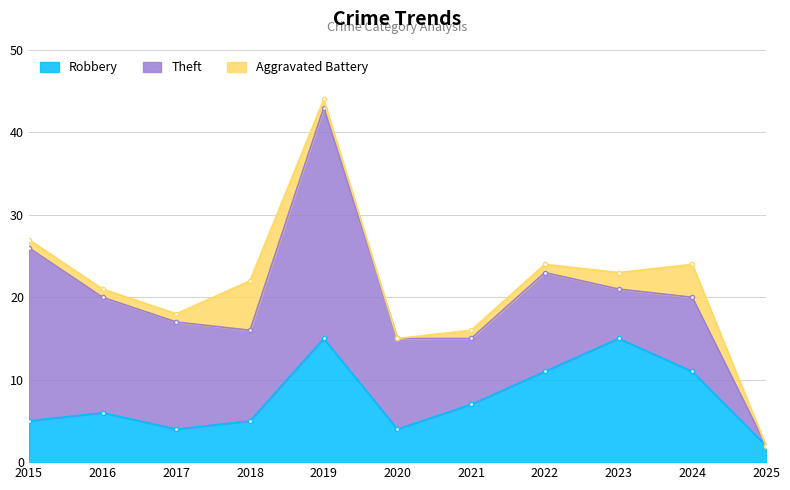

Reading left to right, list all the values displayed in this chart.

Robbery: 2015=5	2016=6	2017=4	2018=5	2019=15	2020=4	2021=7	2022=11	2023=15	2024=11	2025=2
Theft: 2015=21	2016=14	2017=13	2018=11	2019=28	2020=11	2021=8	2022=12	2023=6	2024=9	2025=0
Aggravated Battery: 2015=1	2016=1	2017=1	2018=6	2019=1	2020=0	2021=1	2022=1	2023=2	2024=4	2025=0